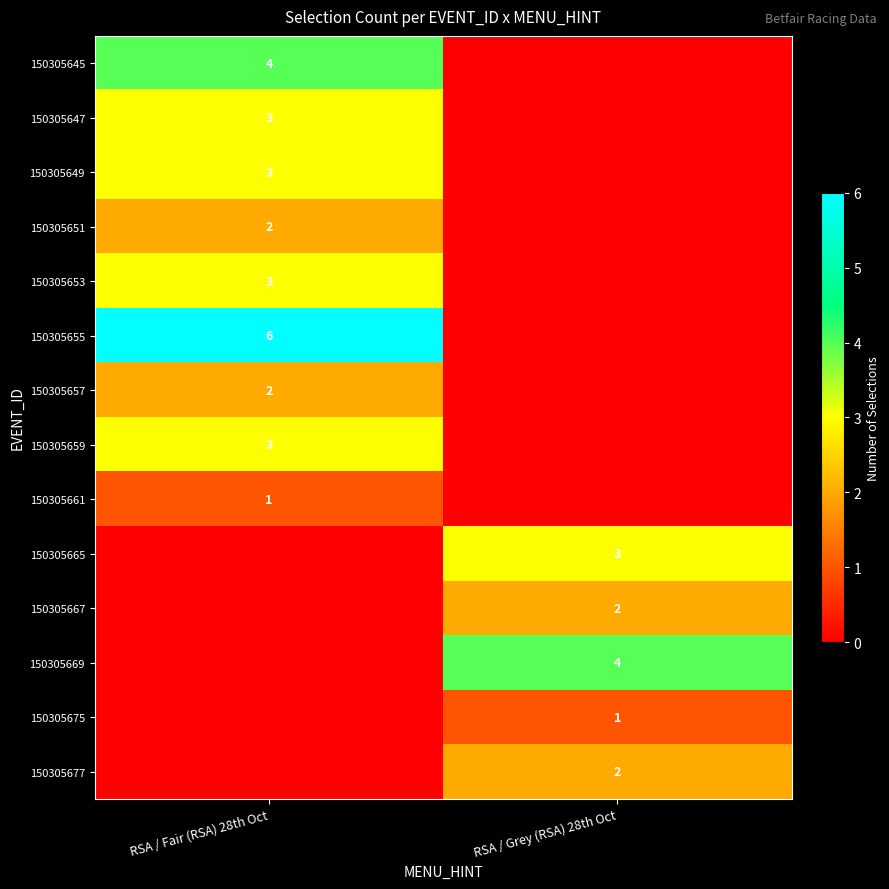

What is the sum of the 150305675 values at RSA / Grey (RSA) 28th Oct and RSA / Fair (RSA) 28th Oct?

1